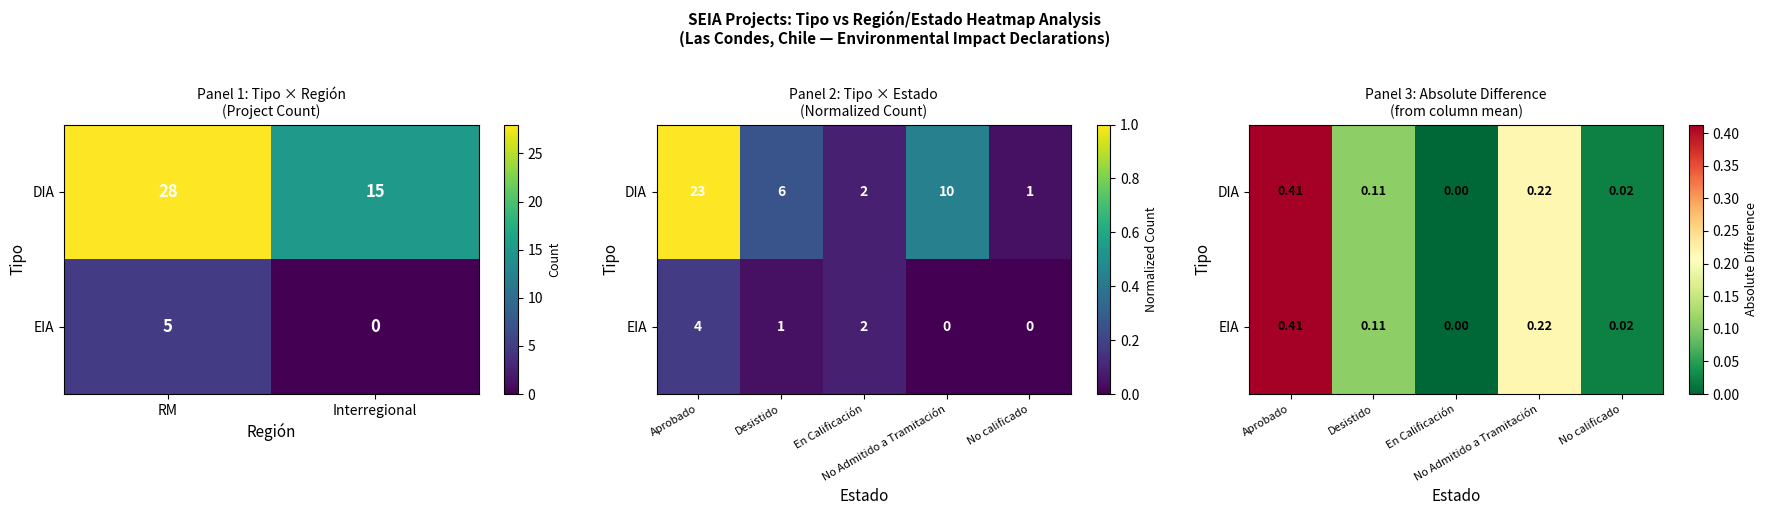

How many values in DIA are above zero?

4